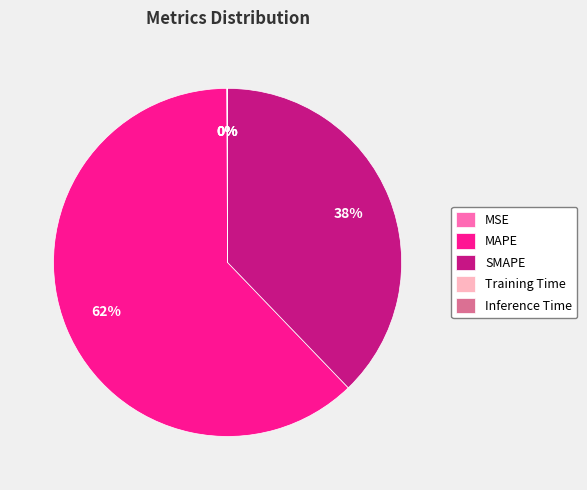

Do MAPE and SMAPE together represent more than half of the pie?

Yes